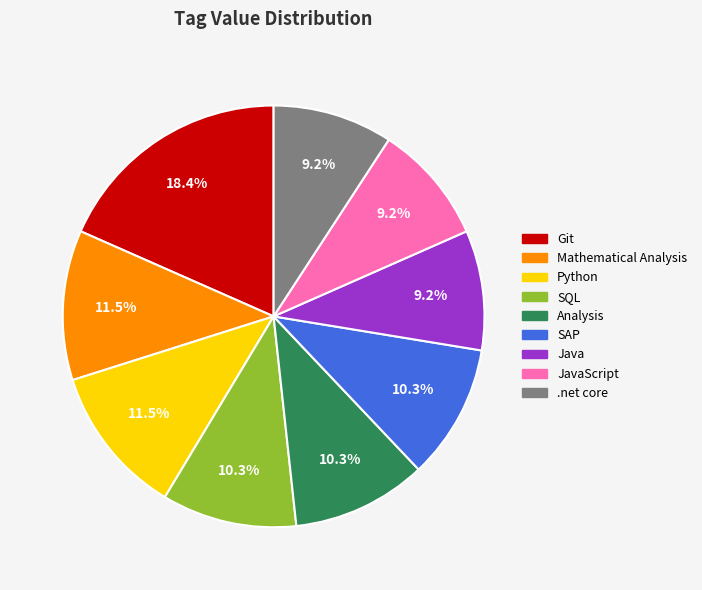

Approximately how many times larger is the value at Python compared to Git?

0.6